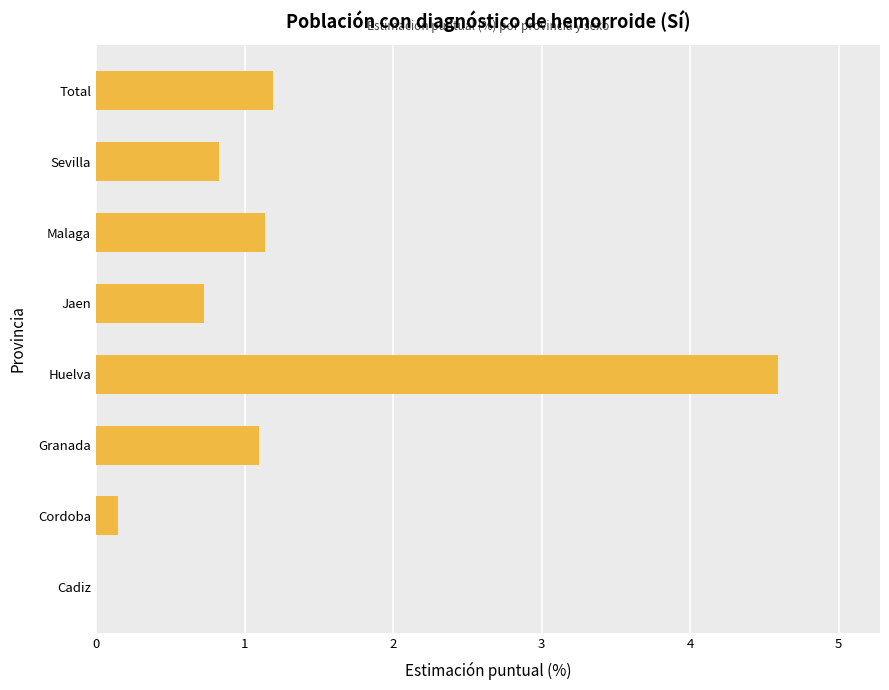

Which label corresponds to the largest value in the chart?

Huelva